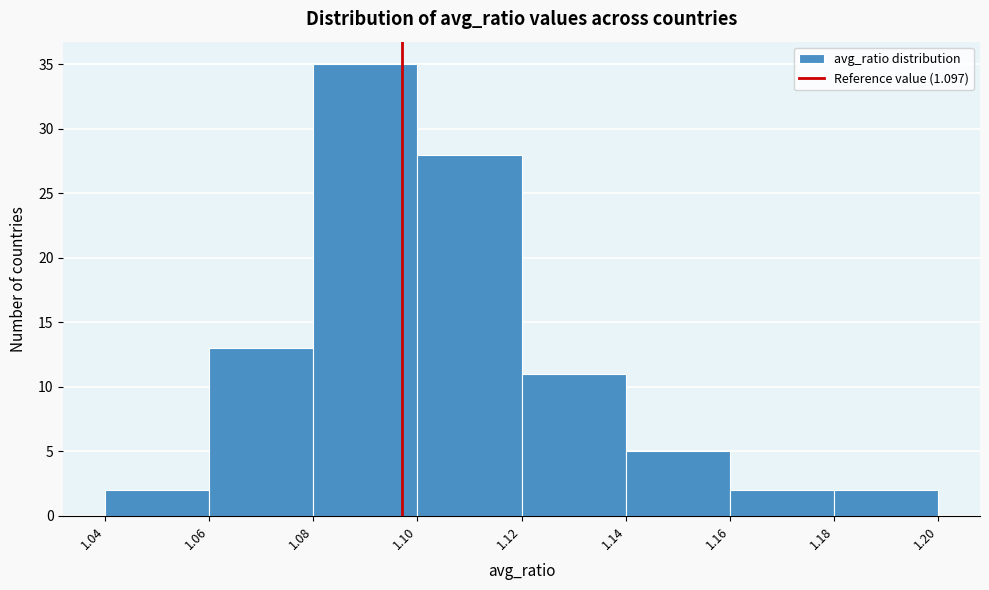

Over which range of the x-axis is the bar tallest?

1.08 to 1.10